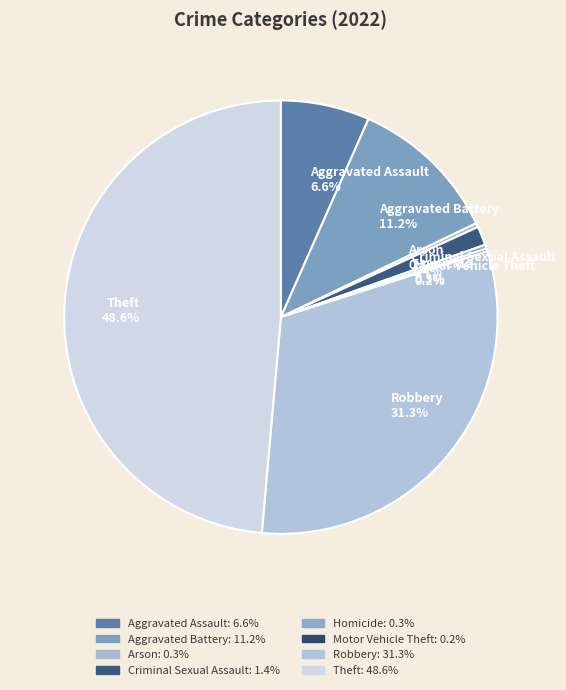

True or false: Theft accounts for 49% of the total.

True